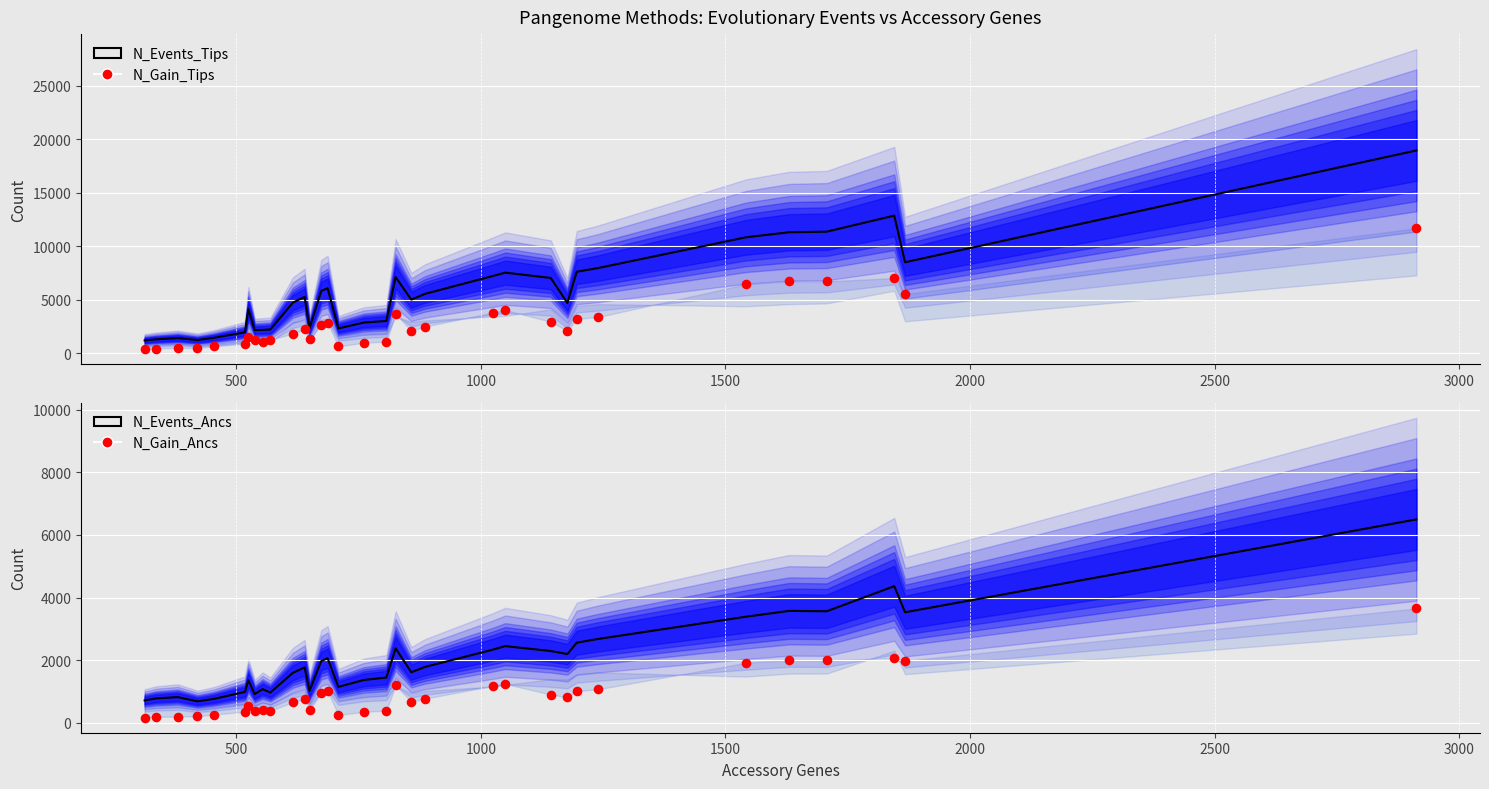

Which series has the widest spread of Y values?

N_Events_Tips